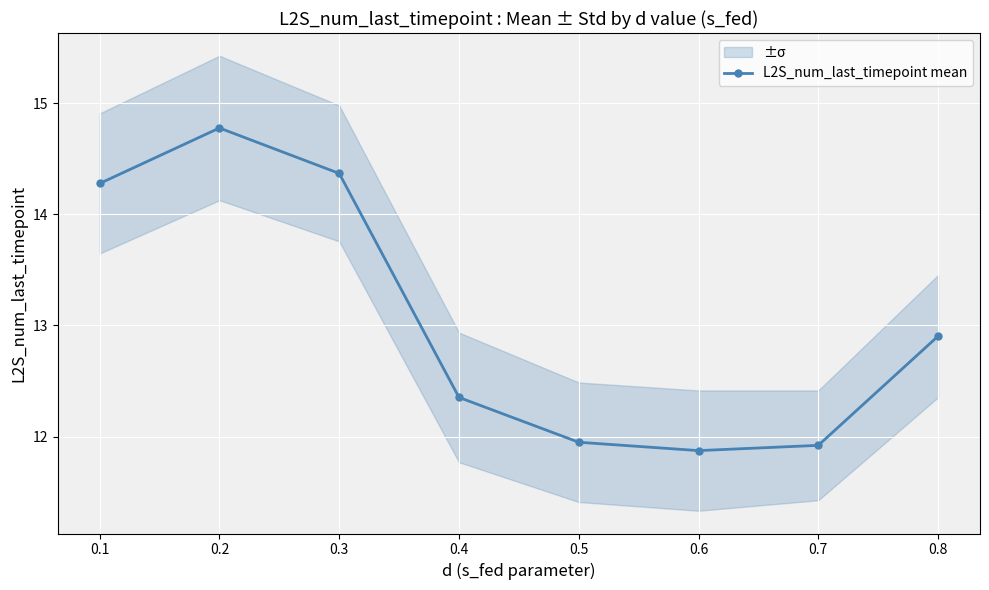

Where does the data first go above 12?

0.1